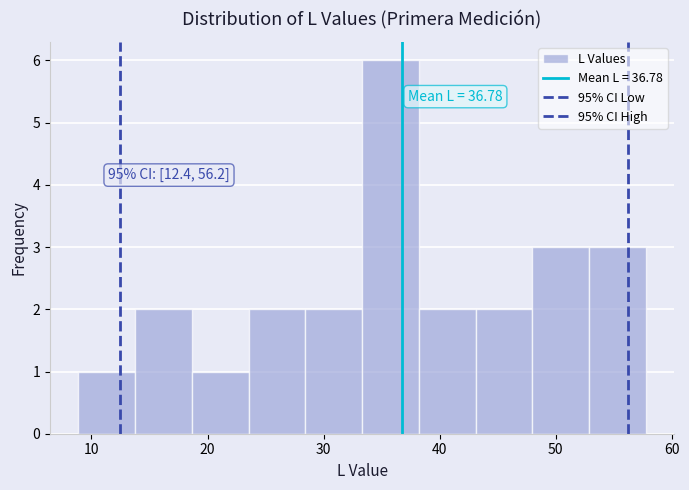

Which range on the x-axis has the tallest bar?

33 to 38